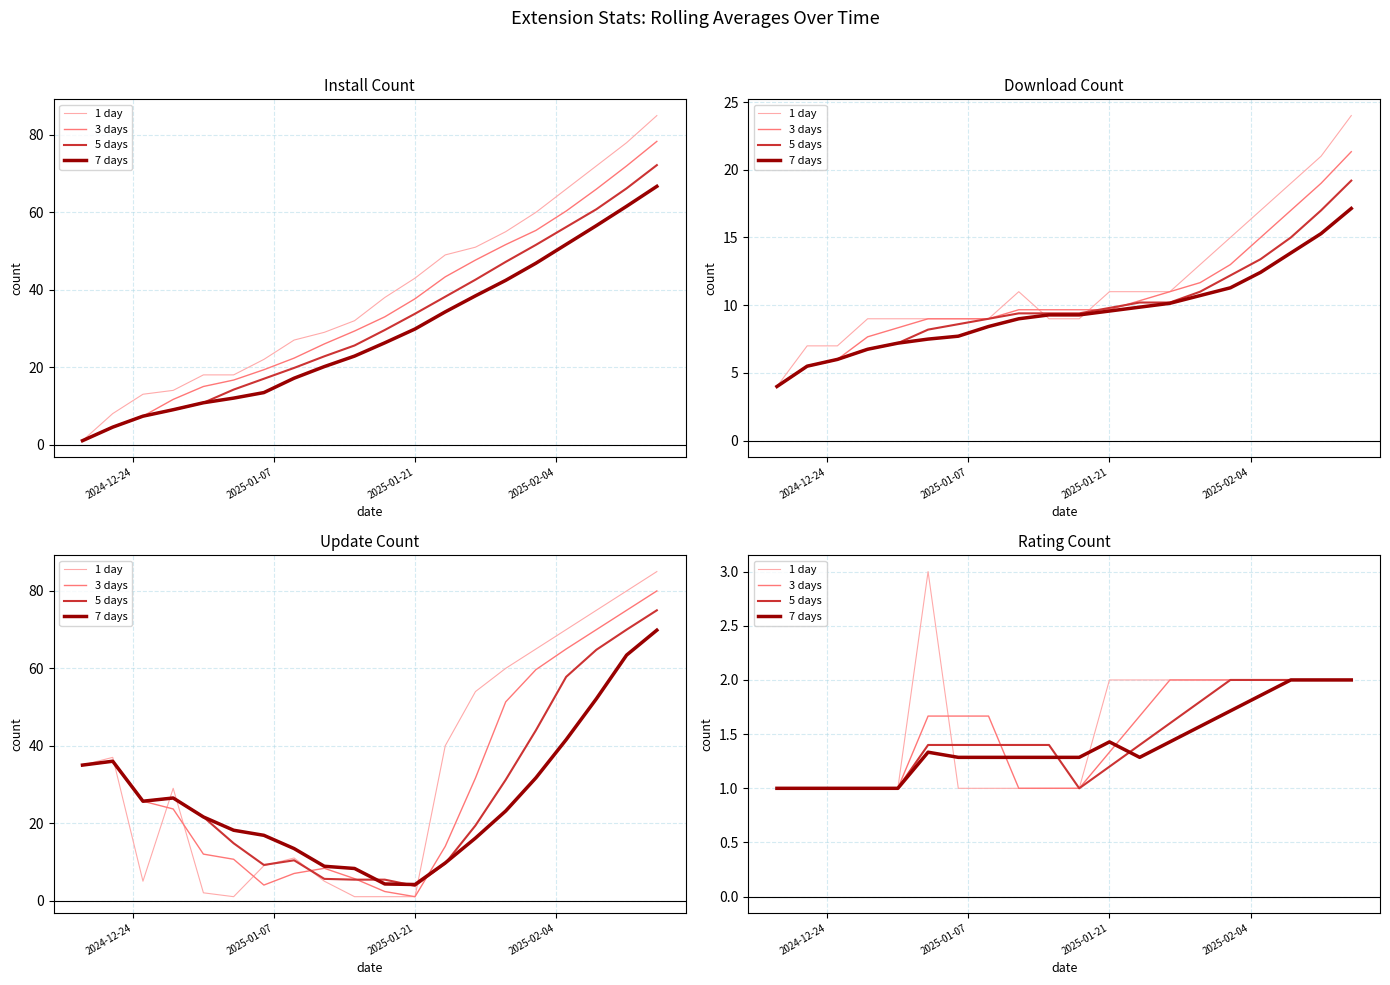

Is this an area chart (filled region under the line)?

No